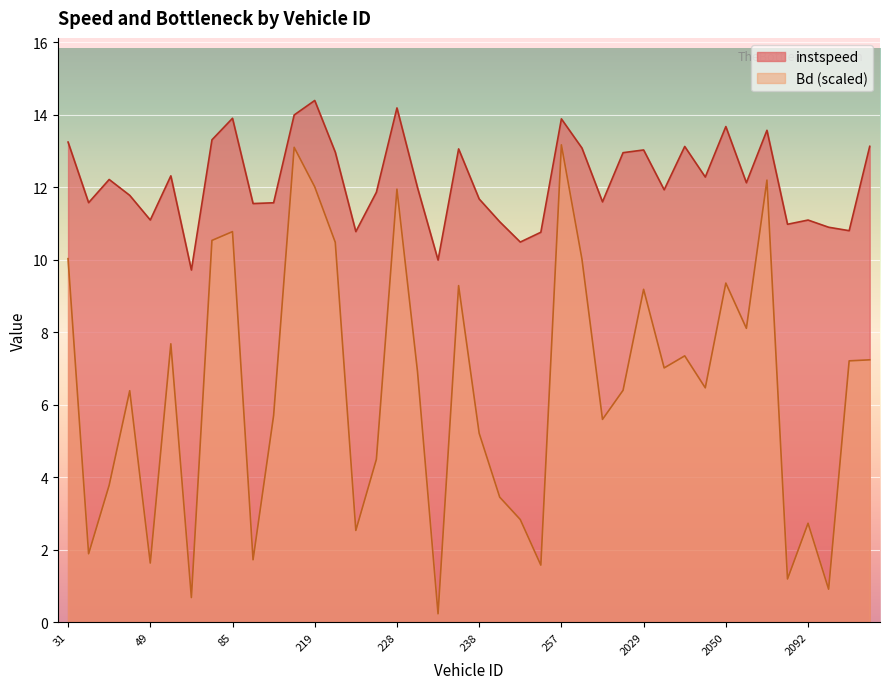

What value does the instspeed series have at 2035.0?

11.9